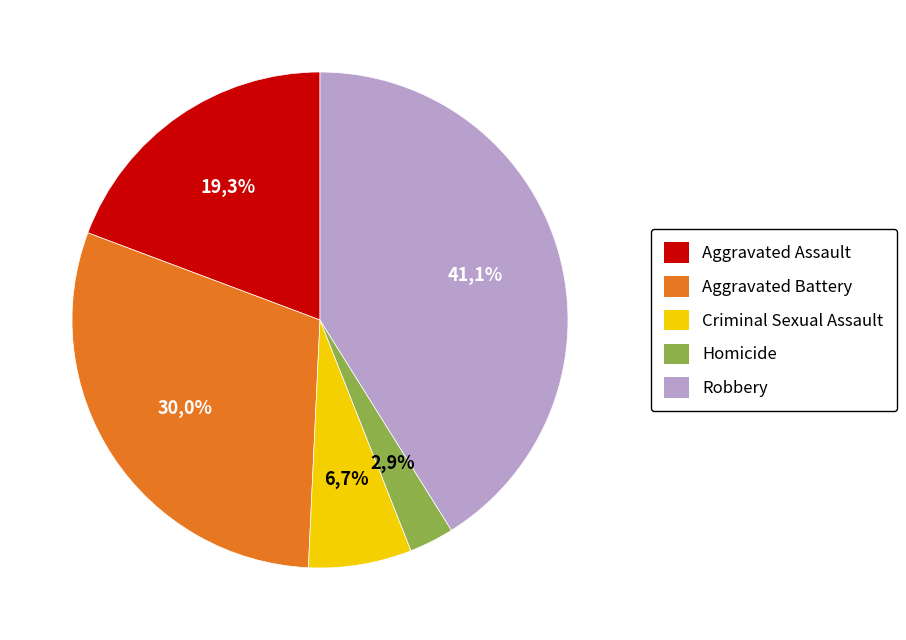

Approximately how many times larger is the value at Criminal Sexual Assault compared to Robbery?

0.2